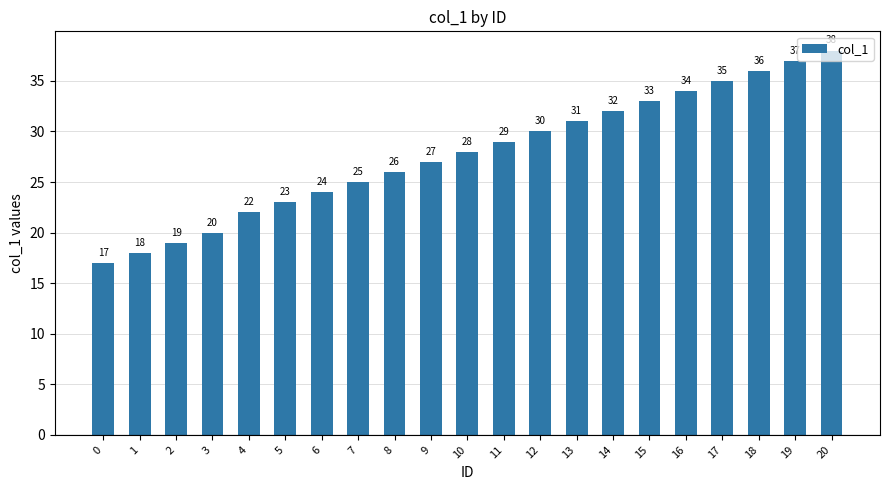

What is the difference between the maximum and second lowest values?

20